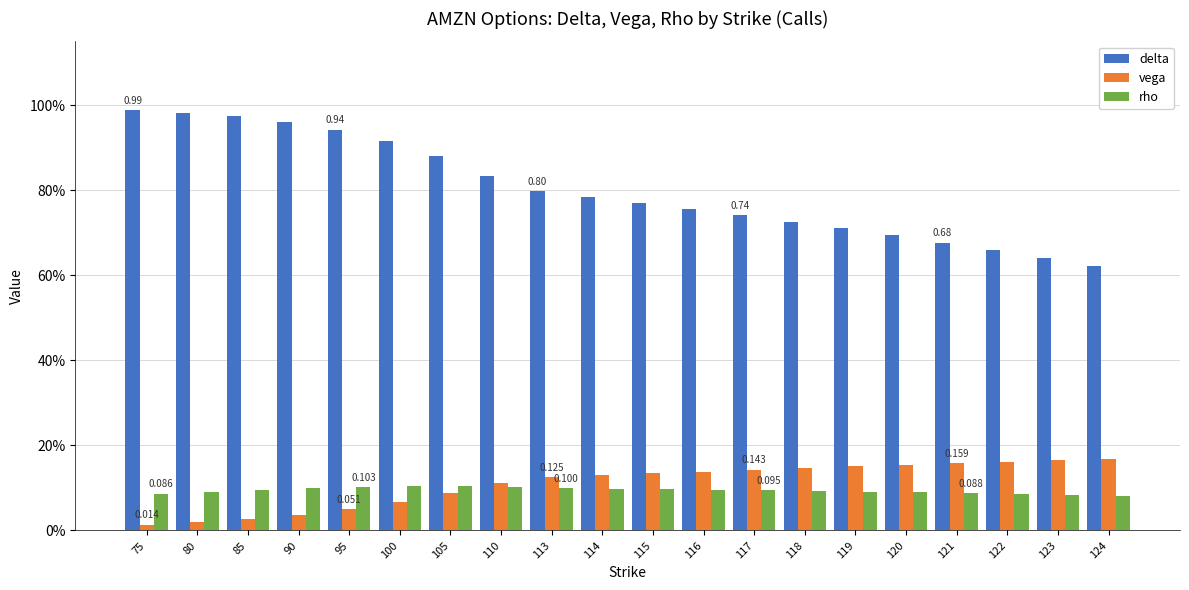

Between 119 and 123, which series saw the biggest shift?

delta